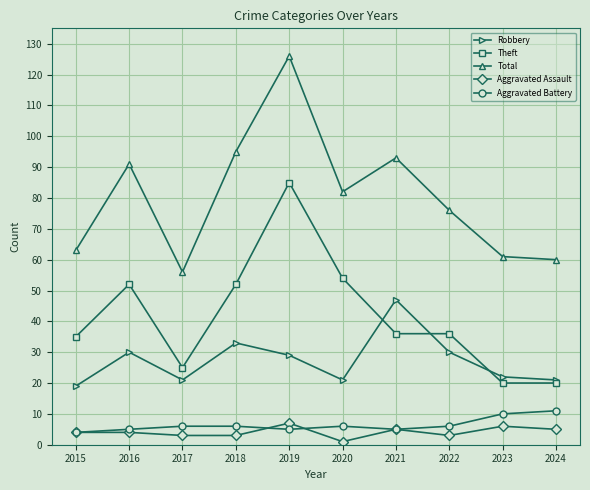

List the series in order of their peak value, highest first.

Total, Theft, Robbery, Aggravated Battery, Aggravated Assault